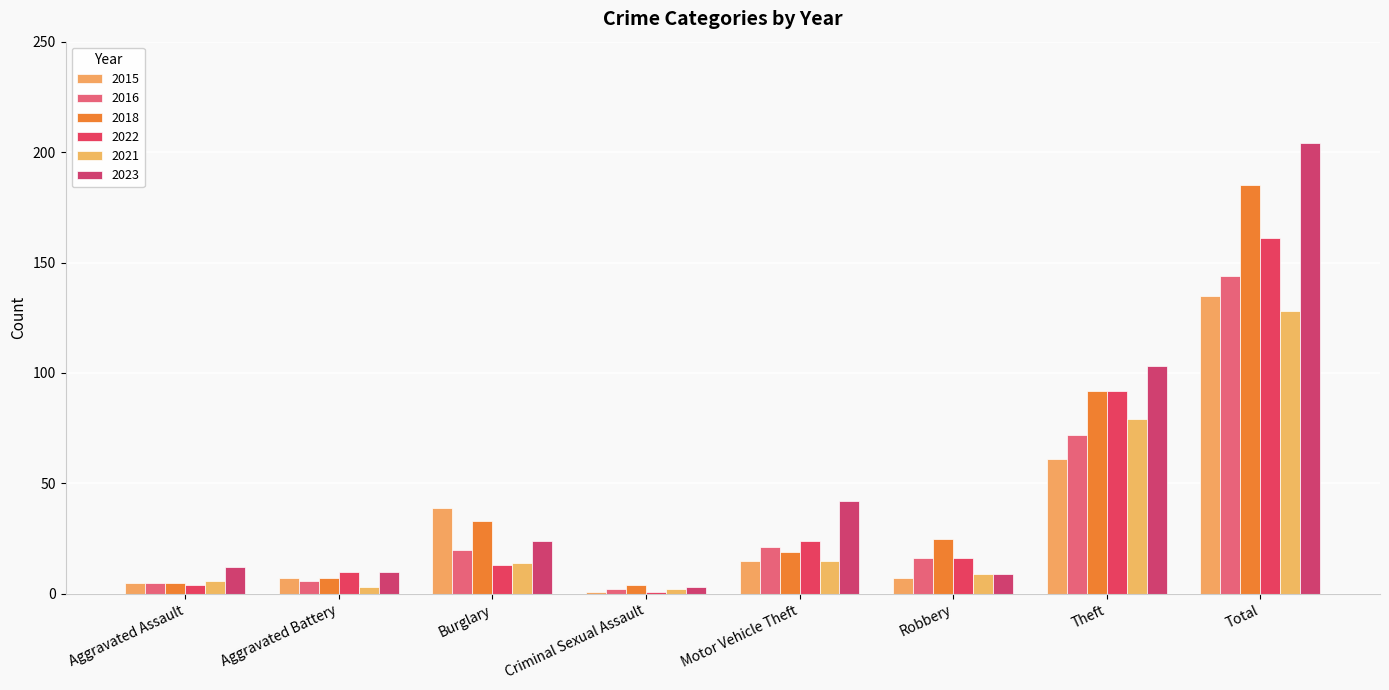

What is the label of the 6th bar from the left?

Robbery